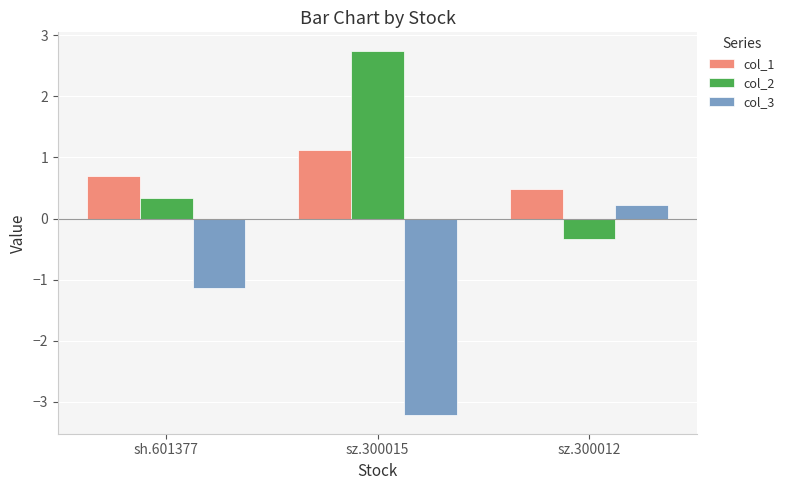

At which category is the sum across all series the highest?

sz.300015